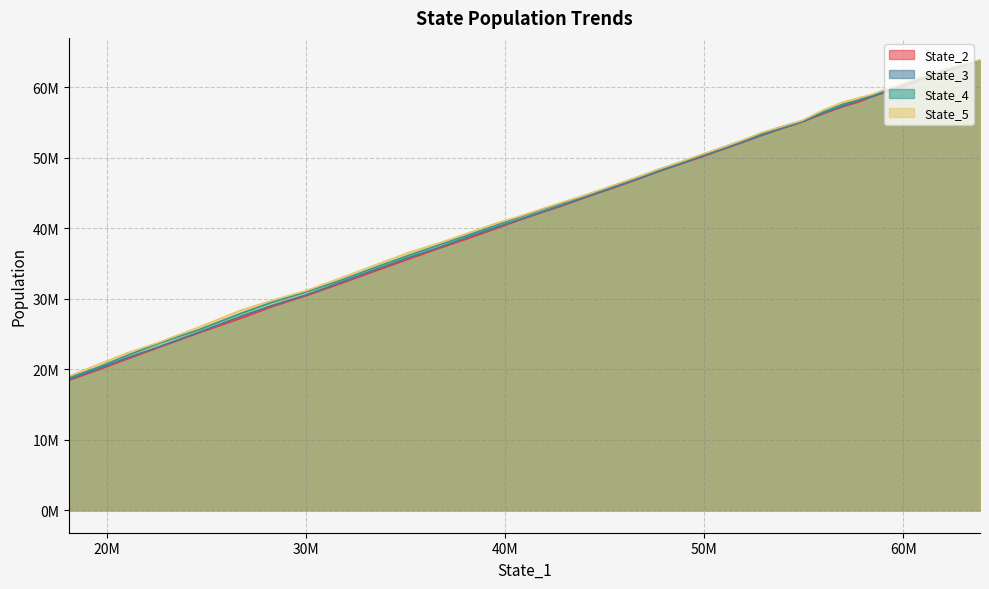

Rank the series by their maximum value, from highest to lowest.

State_5, State_4, State_2, State_3